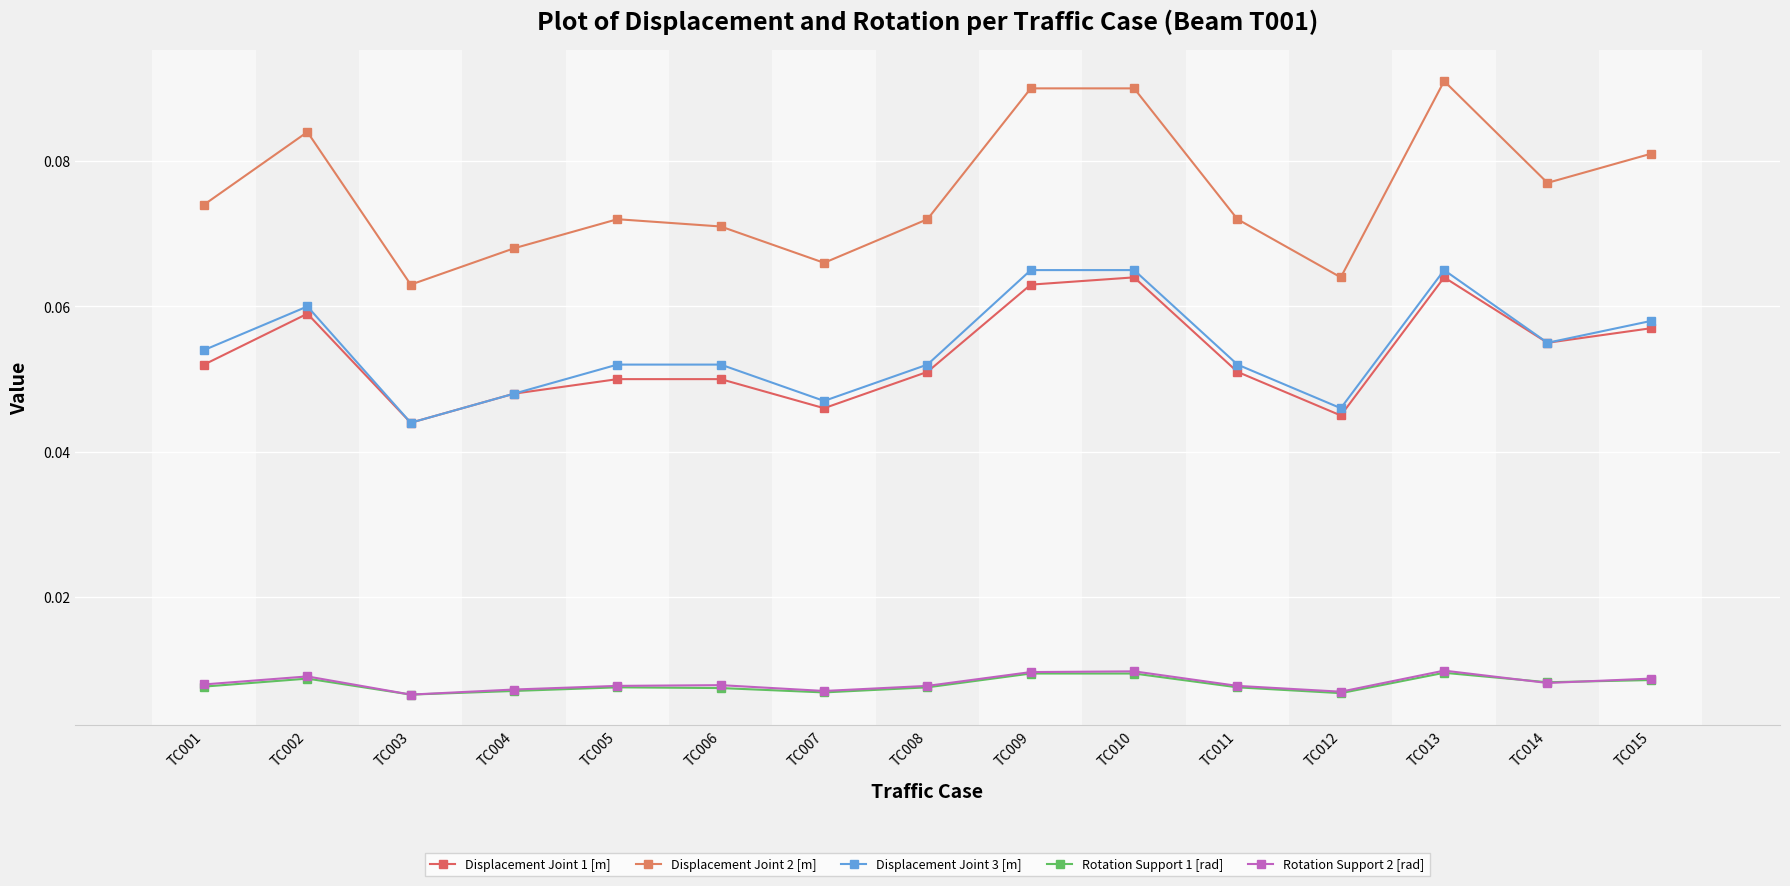

At which category does Displacement Joint 3 [m] reach its first local peak?

TC002